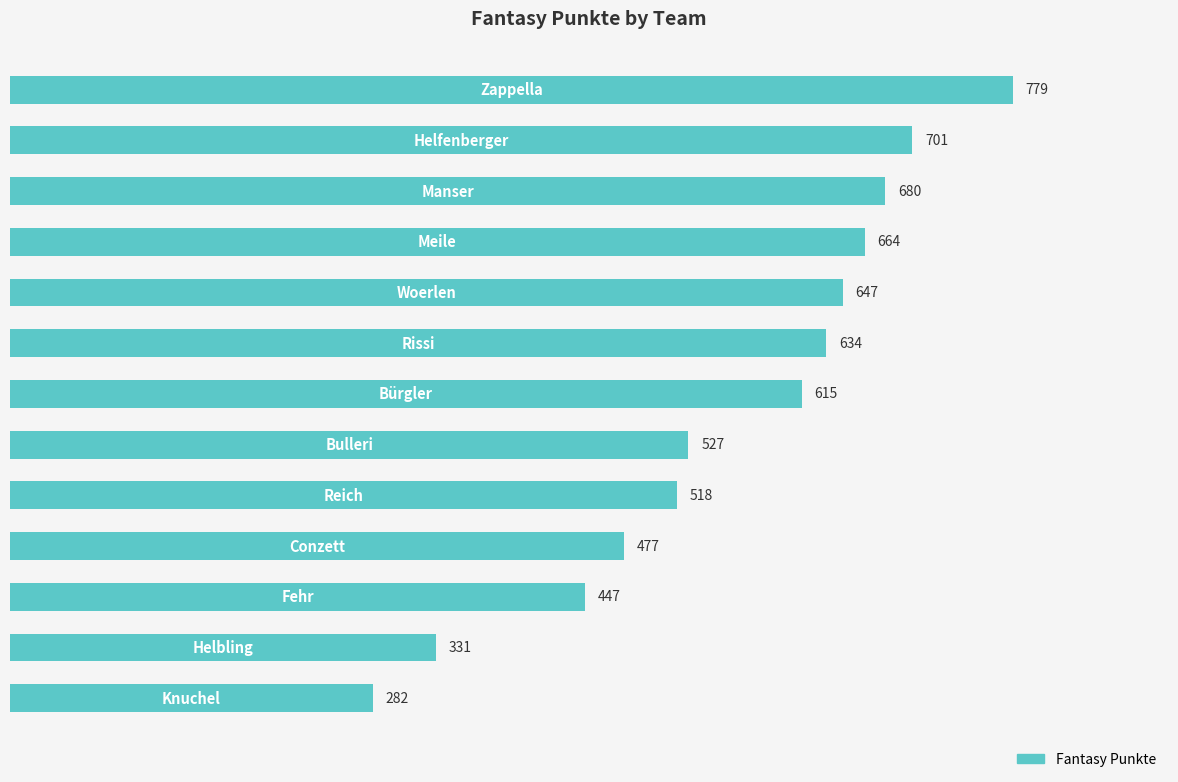

Reading top to bottom, what are all the values shown in this chart?

779	701	680	664	647	634	615	527	518	477	447	331	282